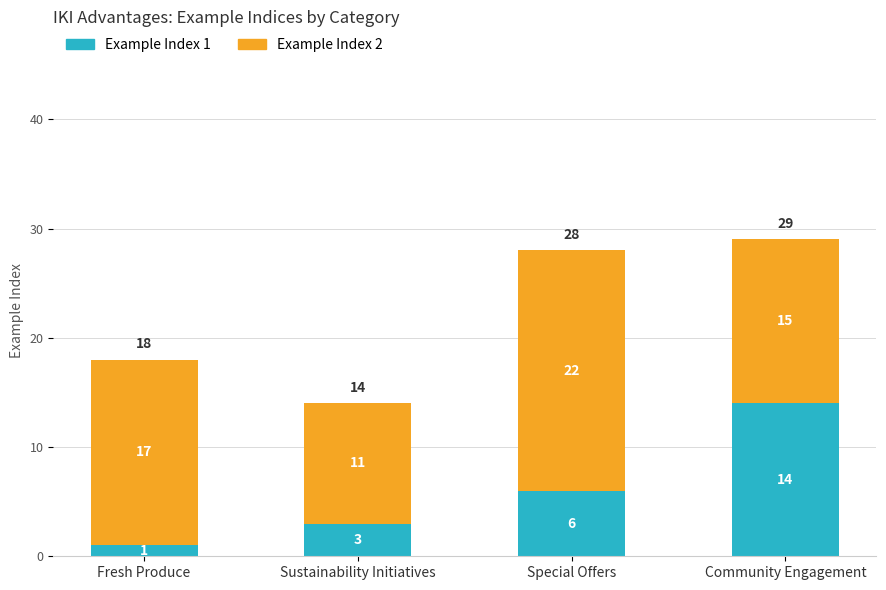

At which label is Example Index 1 closest to 7?

Special Offers